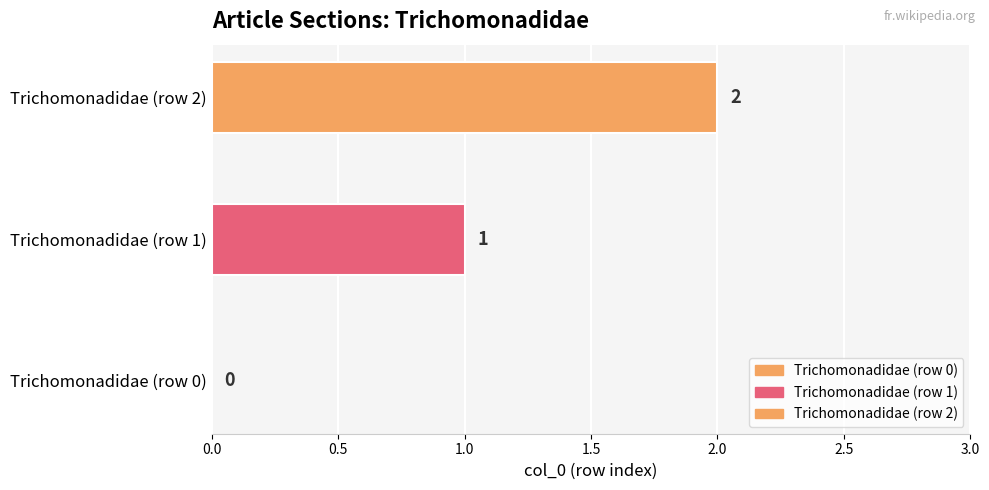

What is the value of the 2nd bar from the left?

1